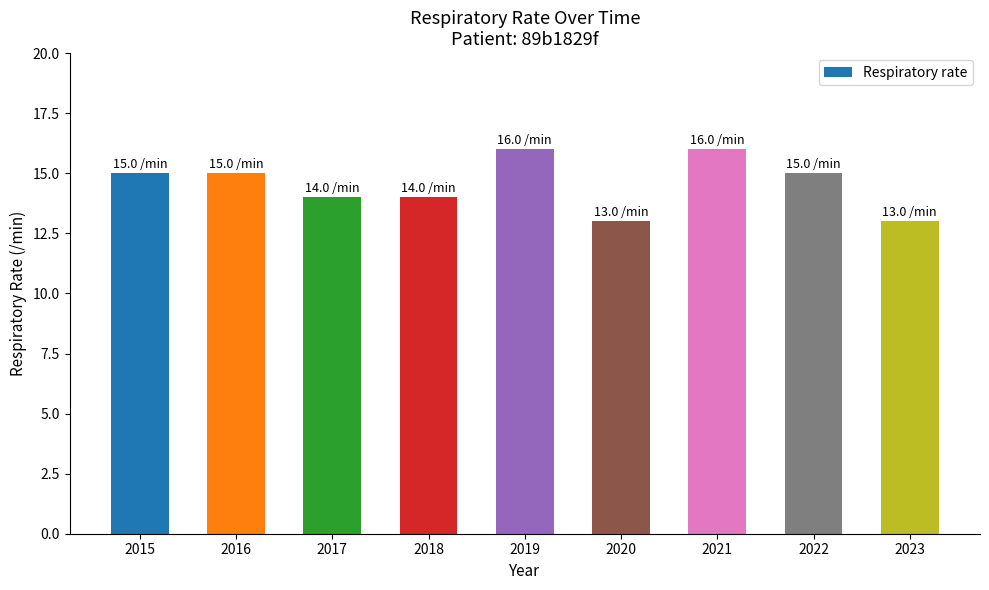

Reading left to right, list all the values displayed in this chart.

2015=15	2016=15	2017=14	2018=14	2019=16	2020=13	2021=16	2022=15	2023=13